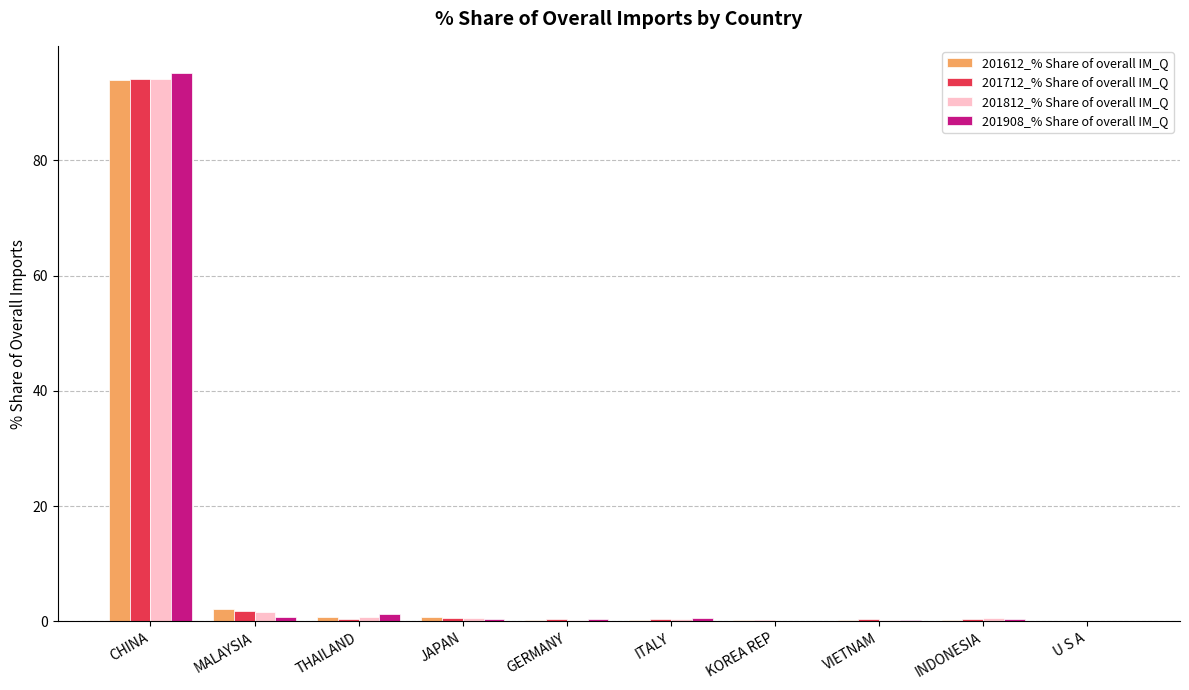

What is the total value across all series at ITALY?

1.8